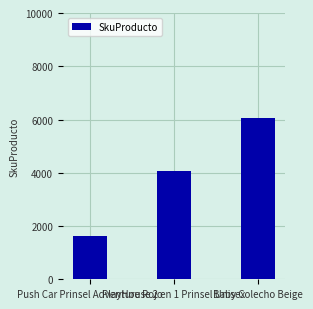

What is the sum of all values?

11761